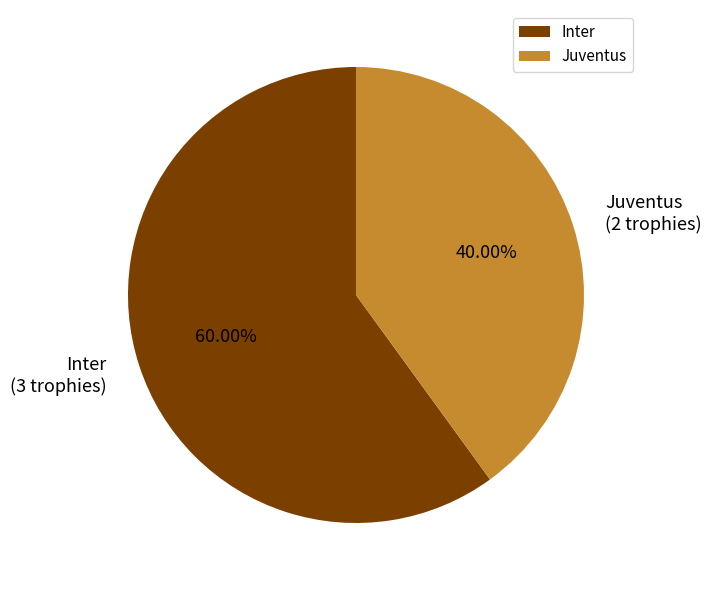

Rank the categories by value from lowest to highest.

Juventus, Inter